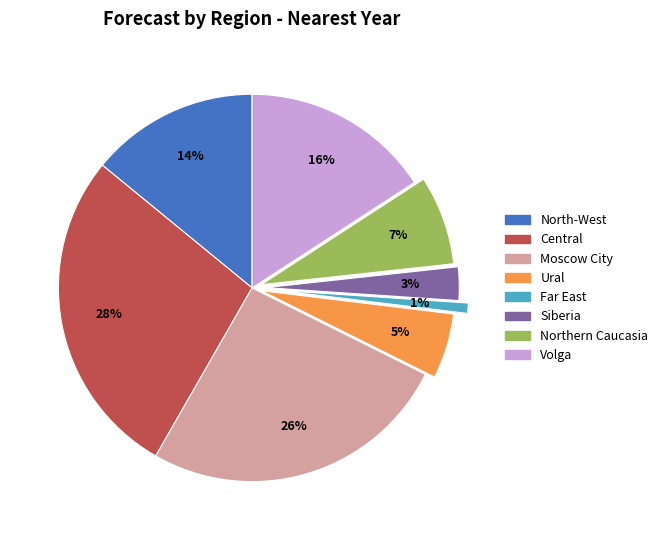

Do Volga and Far East together represent more than half of the pie?

No